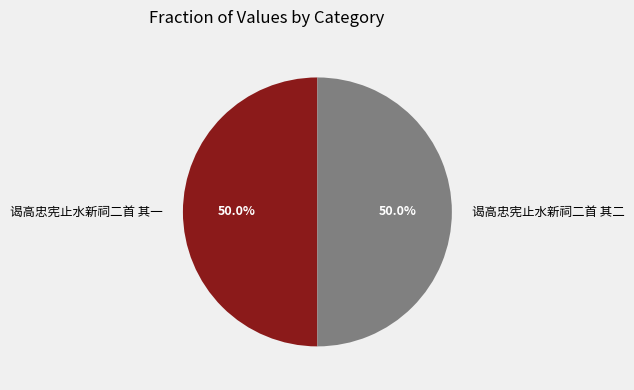

Do 谒高忠宪止水新祠二首 其二 and 谒高忠宪止水新祠二首 其一 together represent more than half of the pie?

Yes